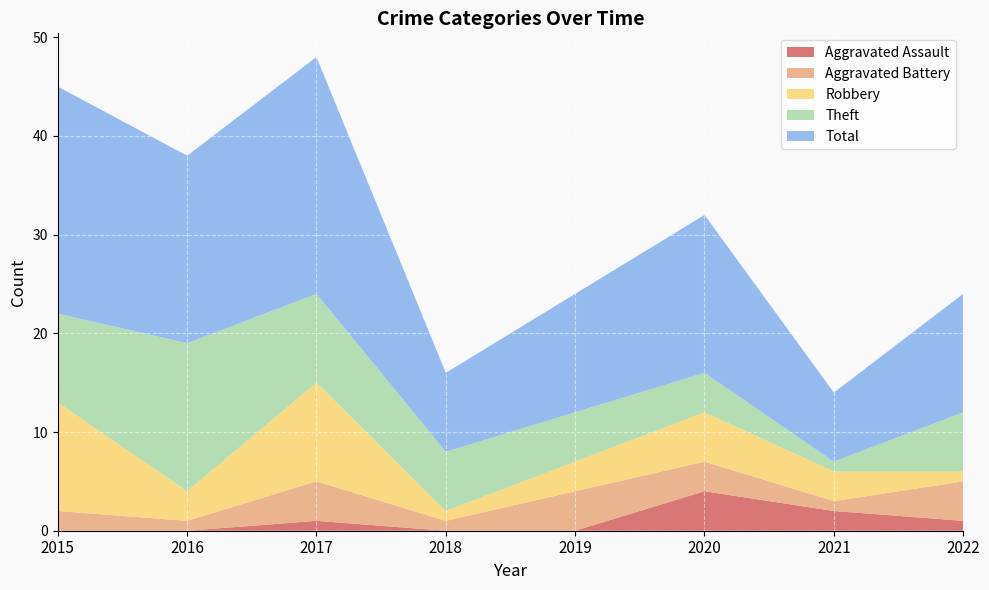

Reading left to right, what are all the values shown in this chart?

Aggravated Assault: 2015=0	2016=0	2017=1	2018=0	2019=0	2020=4	2021=2	2022=1
Aggravated Battery: 2015=2	2016=1	2017=4	2018=1	2019=4	2020=3	2021=1	2022=4
Robbery: 2015=11	2016=3	2017=10	2018=1	2019=3	2020=5	2021=3	2022=1
Theft: 2015=9	2016=15	2017=9	2018=6	2019=5	2020=4	2021=1	2022=6
Total: 2015=23	2016=19	2017=24	2018=8	2019=12	2020=16	2021=7	2022=12